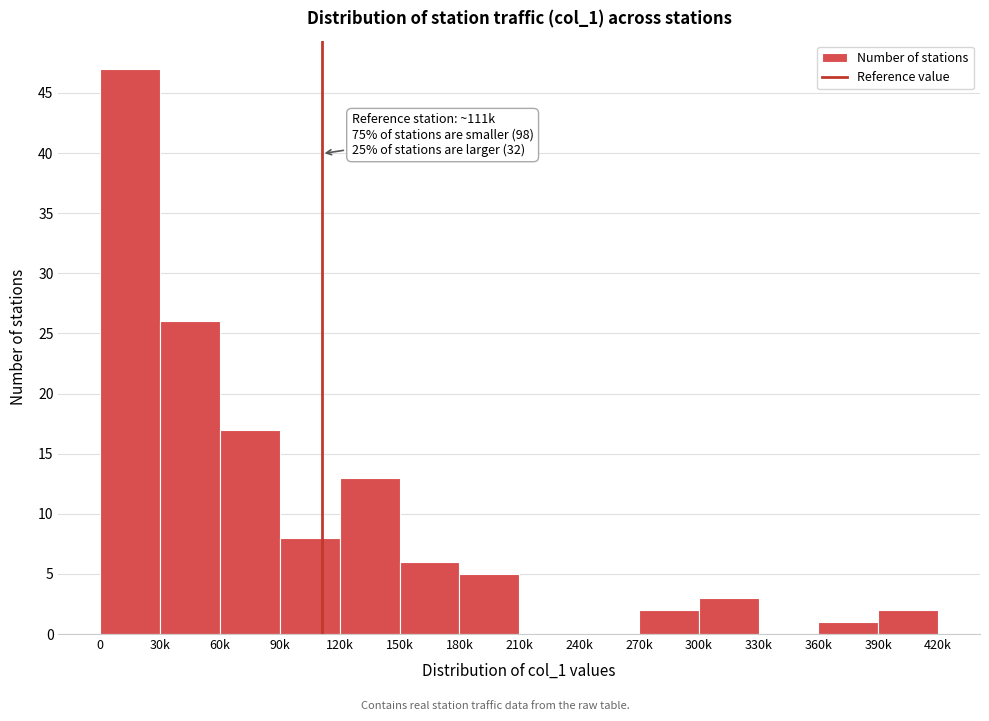

Reading left to right, extract all data points from this chart.

0=47	30k=26	60k=17	90k=8	120k=13	150k=6	180k=5	210k=0	240k=0	270k=2	300k=3	330k=0	360k=1	390k=2